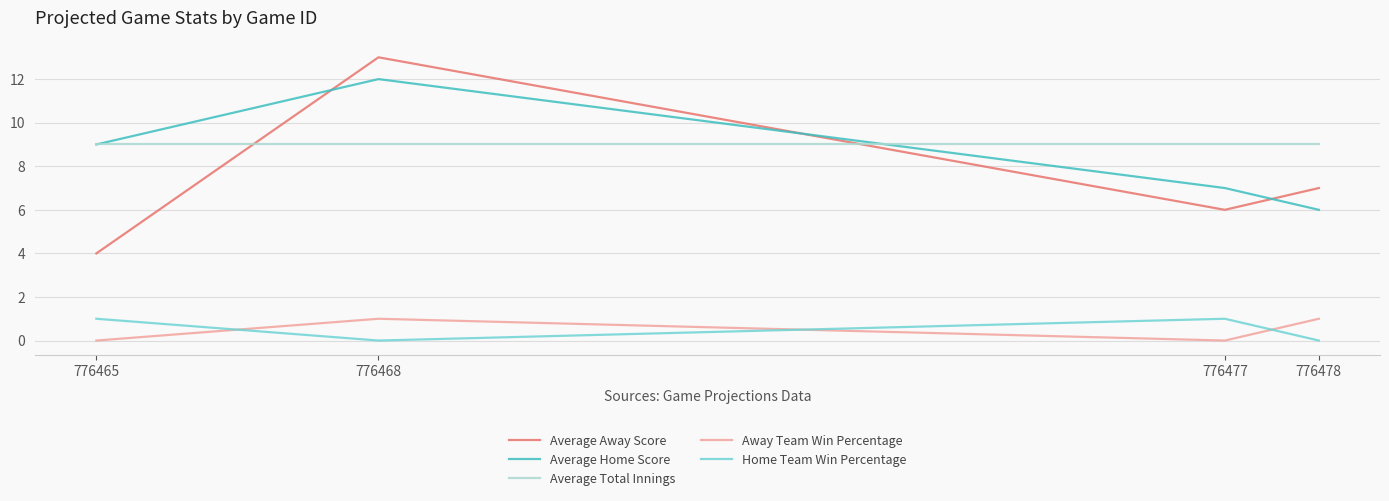

Which series has the largest range (max minus min)?

Average Away Score